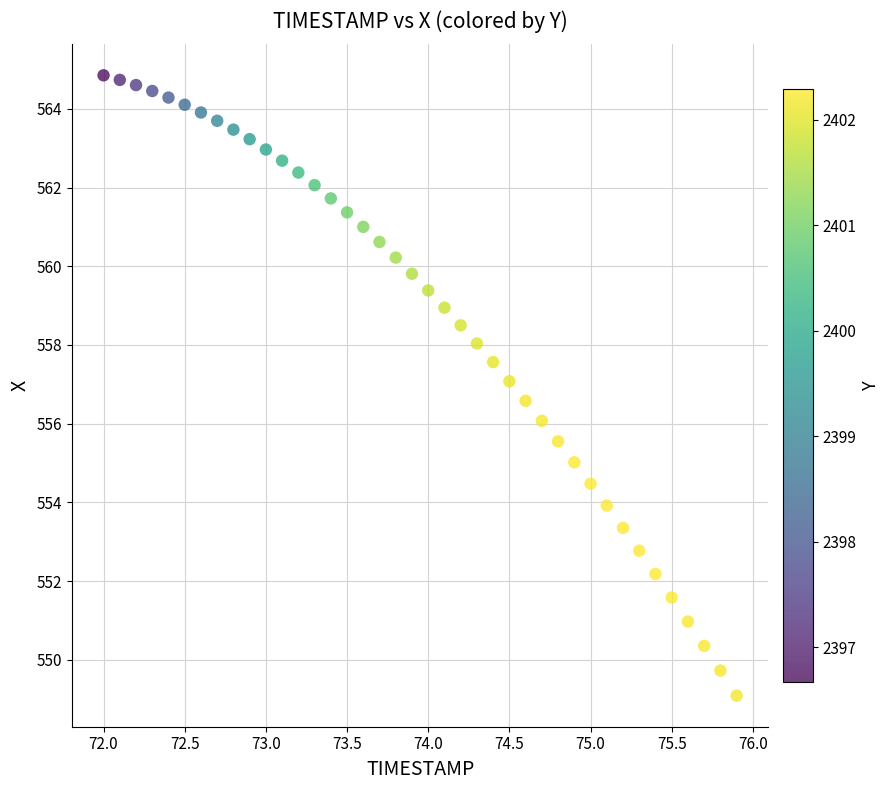

What is the range of X values (max minus min)?

3.9